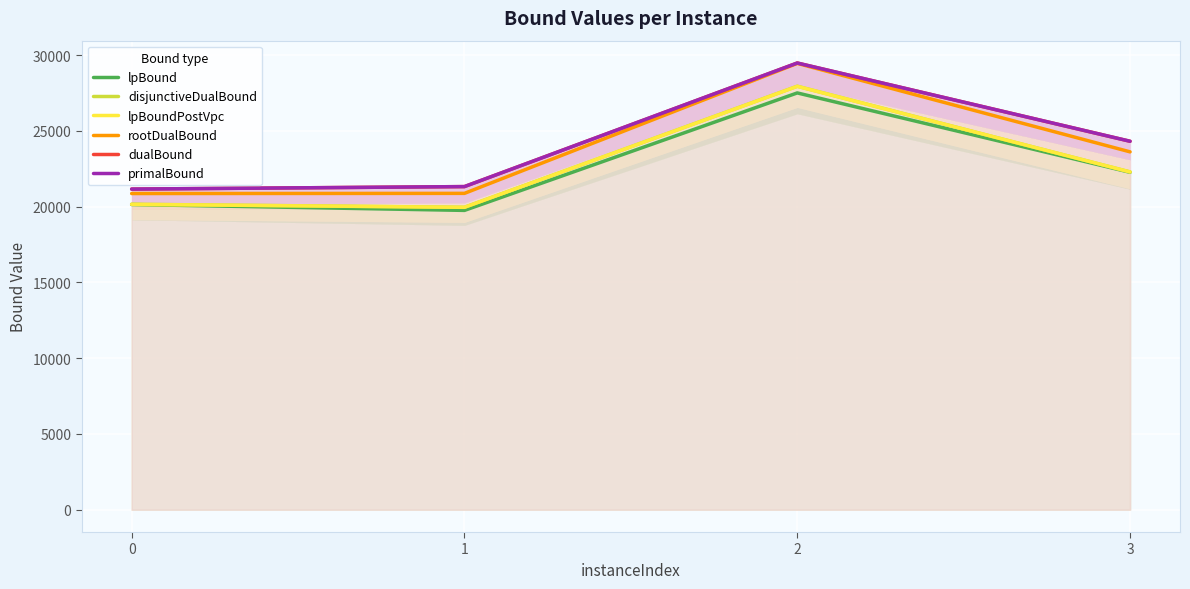

Where does the lpBoundPostVpc series first go above 22297?

2